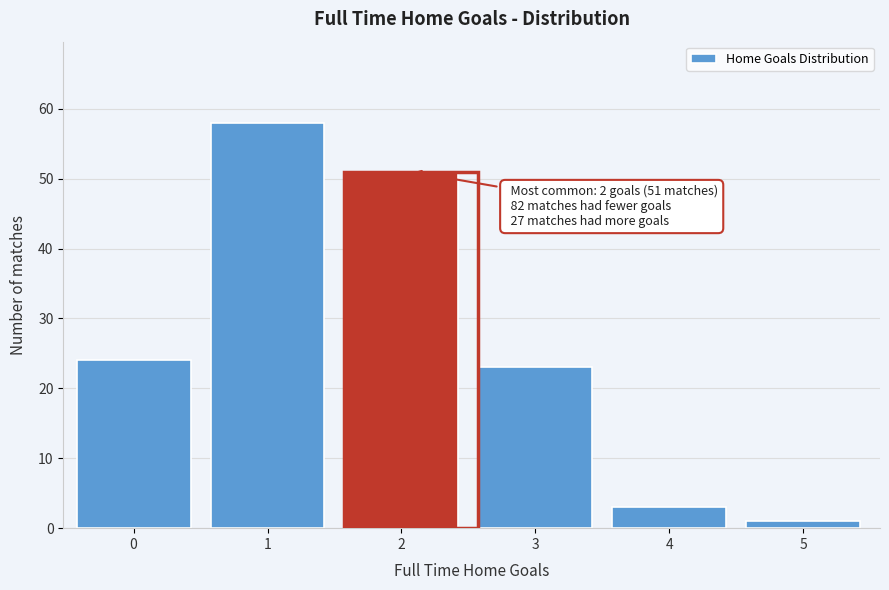

Reading left to right, what are all the values shown in this chart?

0=24	1=58	2=51	3=23	4=3	5=1